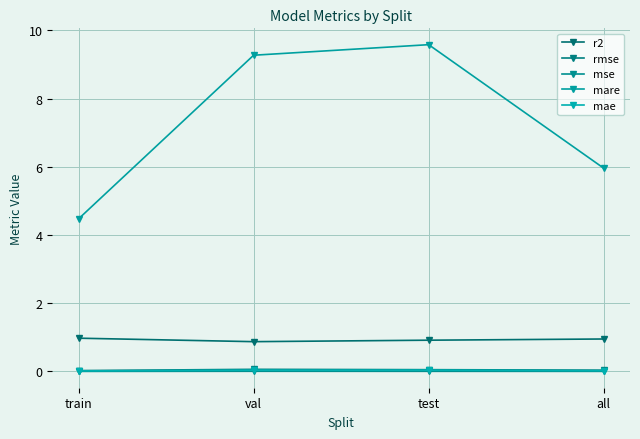

Where is mae nearest to the value 0?

train